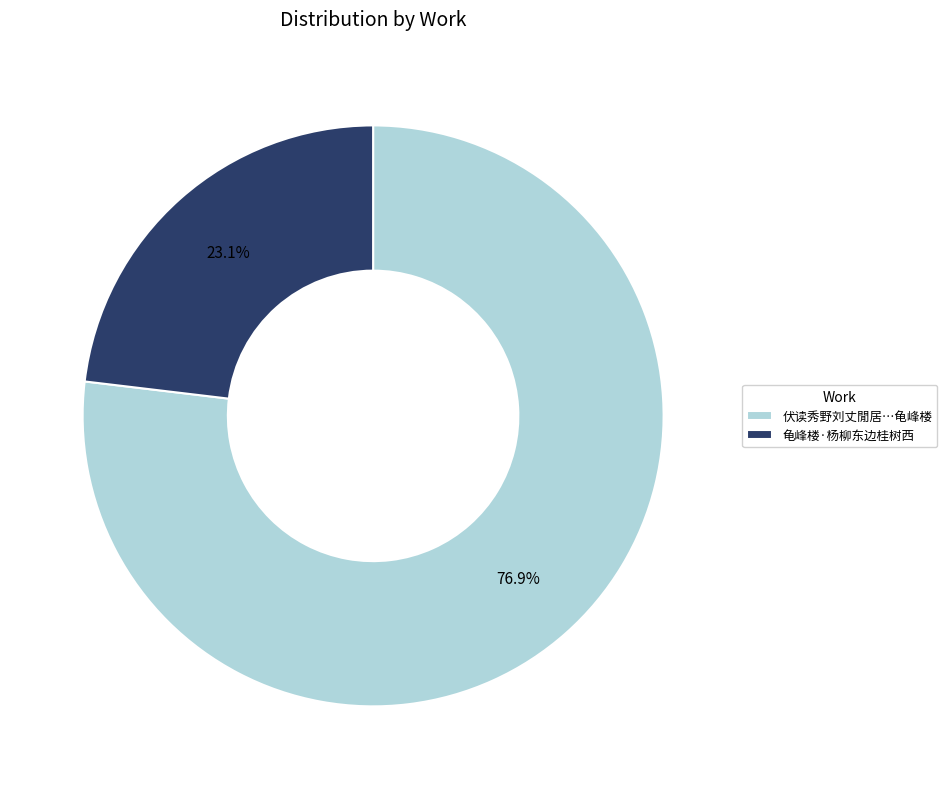

The 龟峰楼·杨柳东边桂树西 slice represents 11% of the pie. True or false?

False